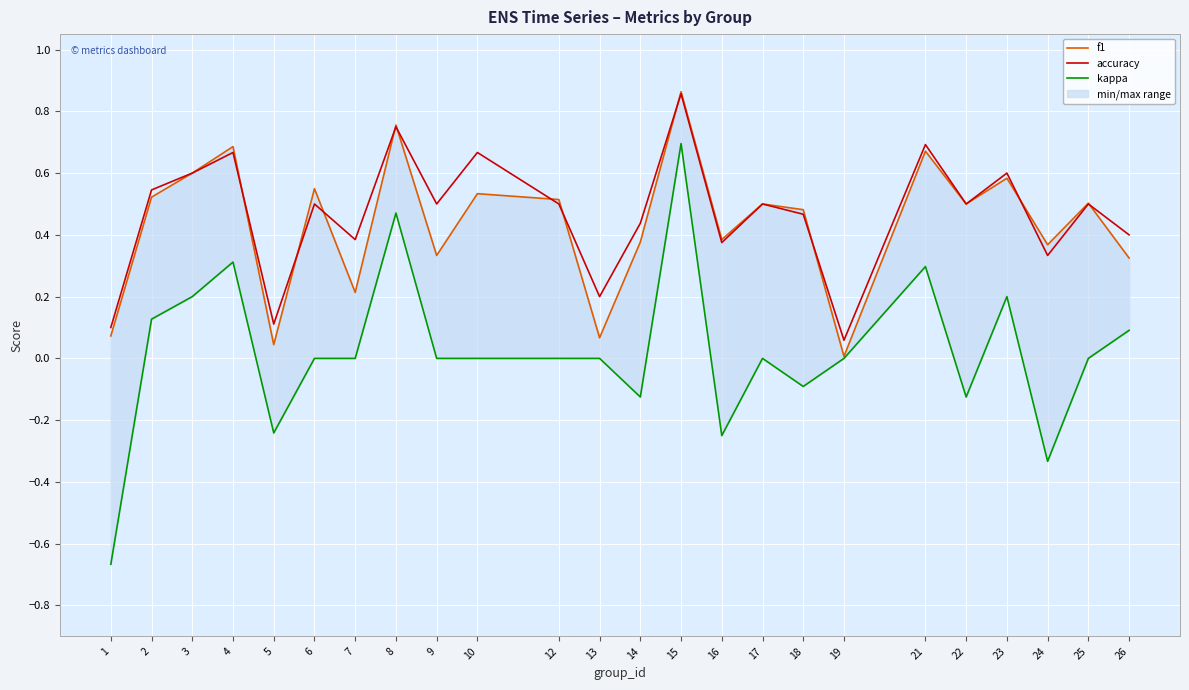

Which series has the largest range (max minus min)?

kappa